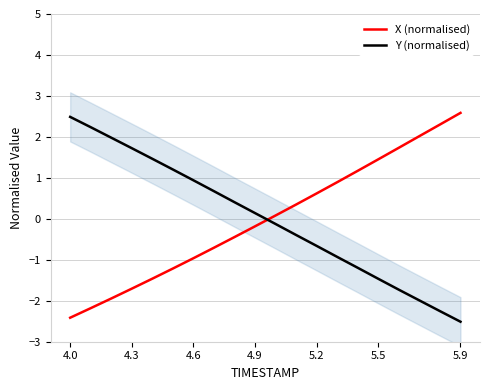

Which series has the largest range (max minus min)?

X (normalised)